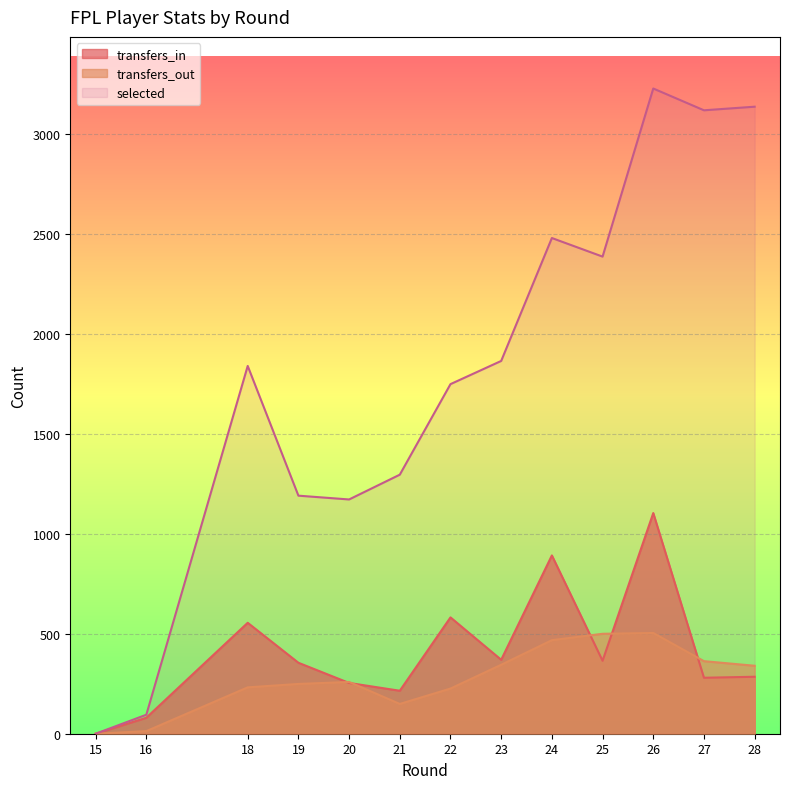

Which category has the lowest value in the transfers_out series?

15